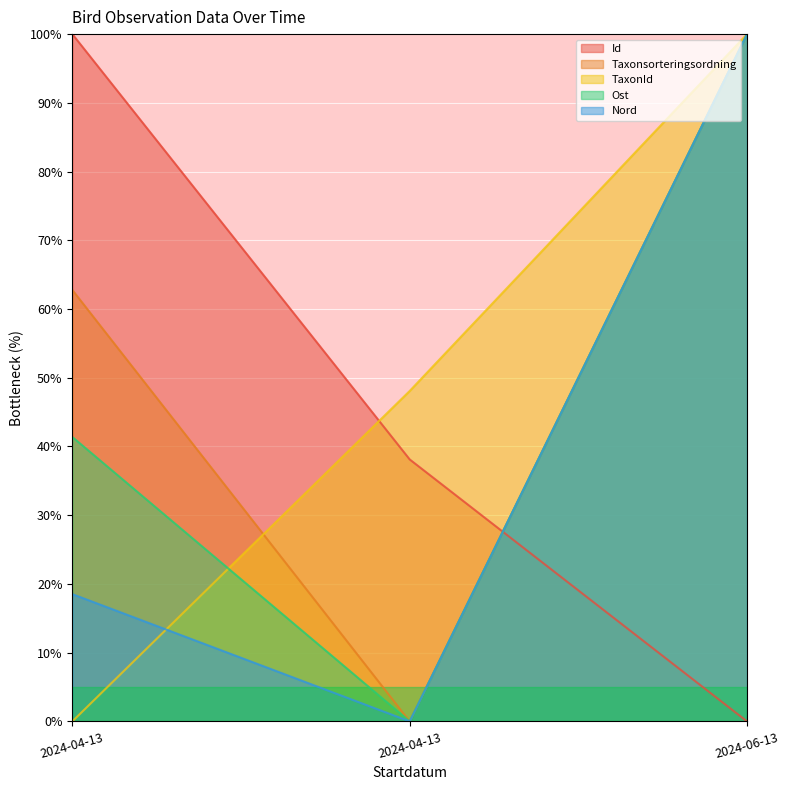

How many Id values are between 0 and 100?

3